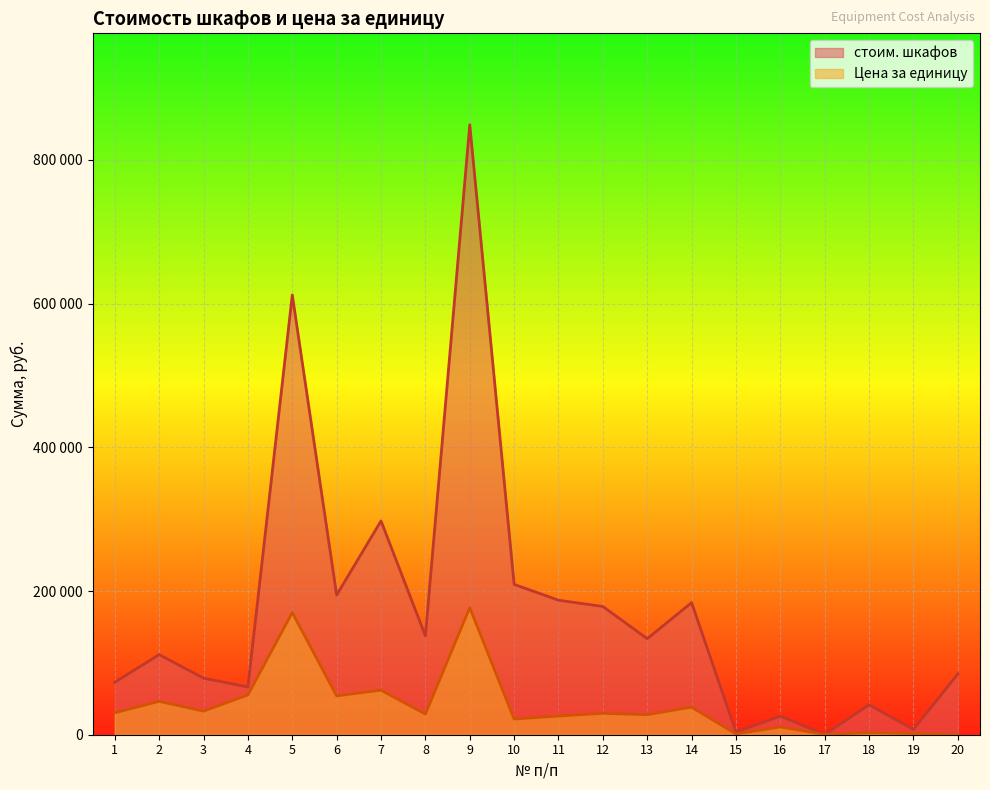

Where is стоим. шкафов nearest to the value 424638?

7